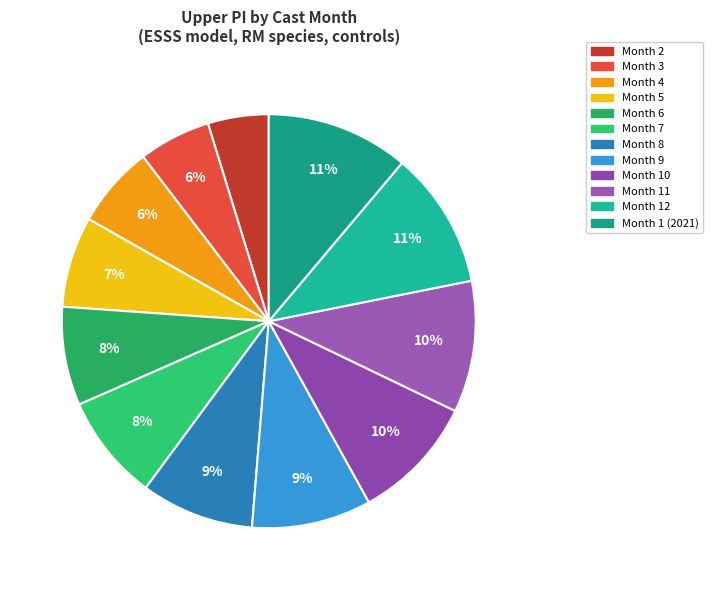

To the nearest percent, what is the difference between the largest and smallest slice percentages?

6%